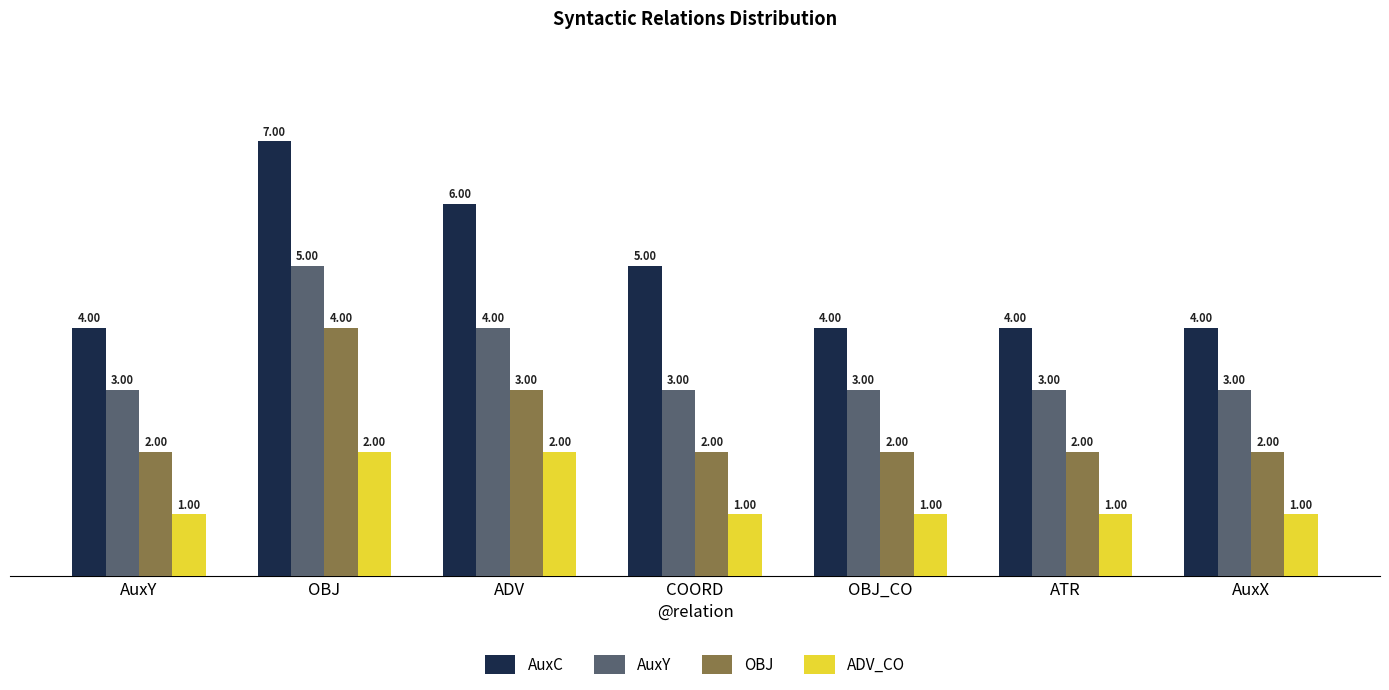

List the series in order of their overall mean, highest first.

AuxC, AuxY, OBJ, ADV_CO